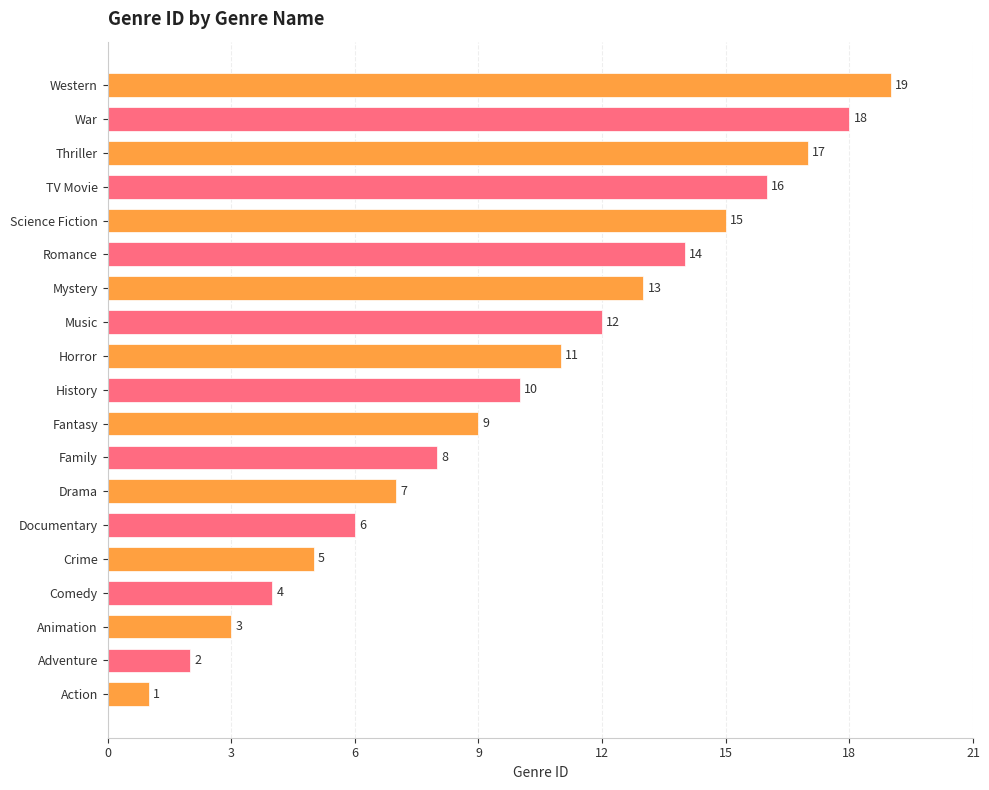

What is the sum of all values?

190